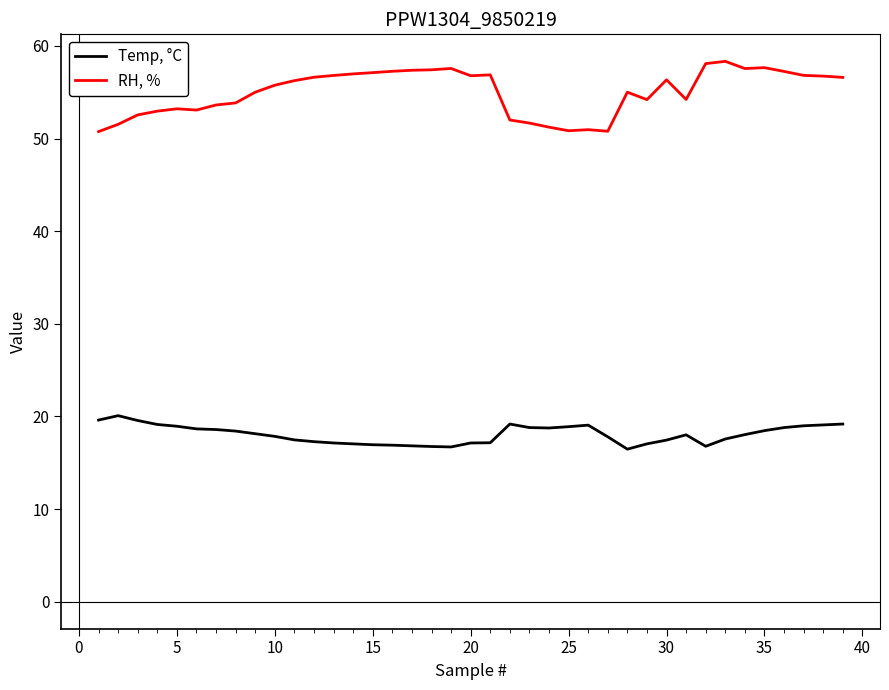

Which series has the widest spread of values?

RH, %